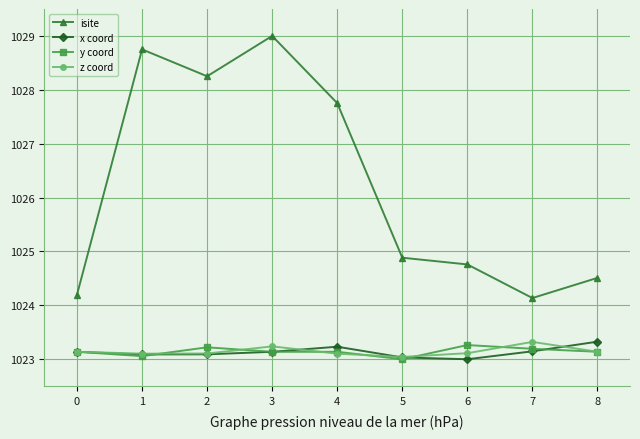

True or false: isite and z coord intersect in this chart.

False